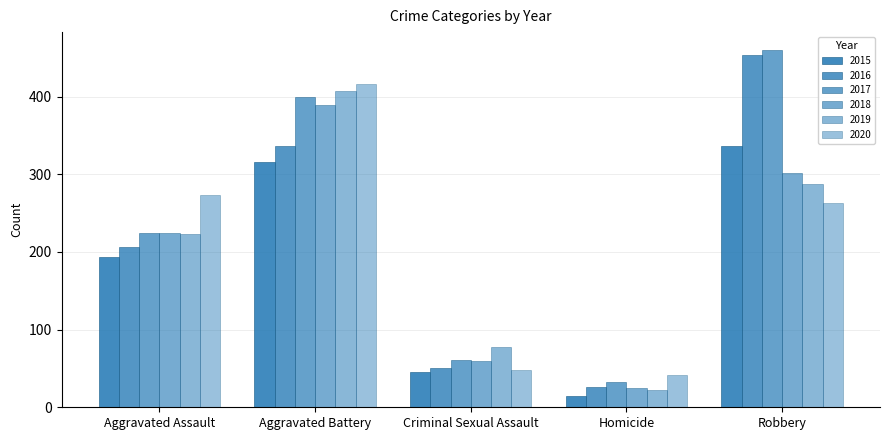

Is it true that 2017 equals 44 at Homicide?

False